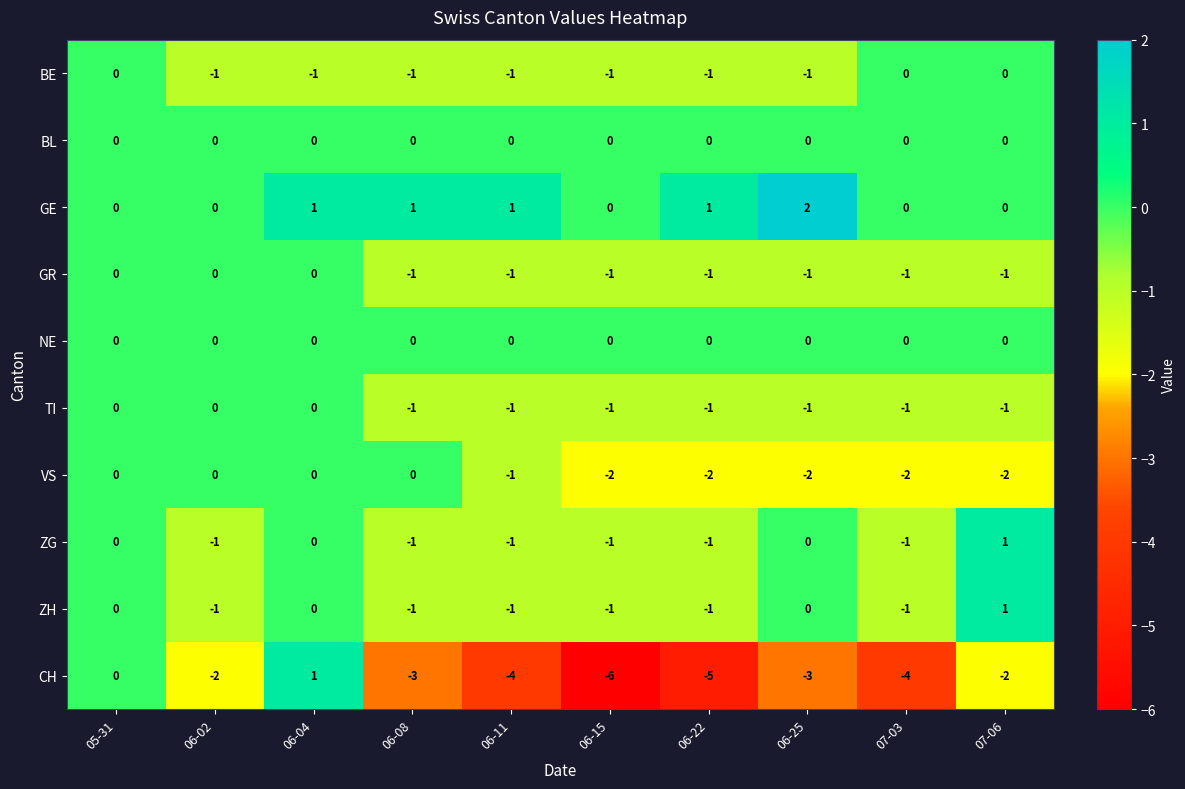

Which category has the highest value across all series?

06-25